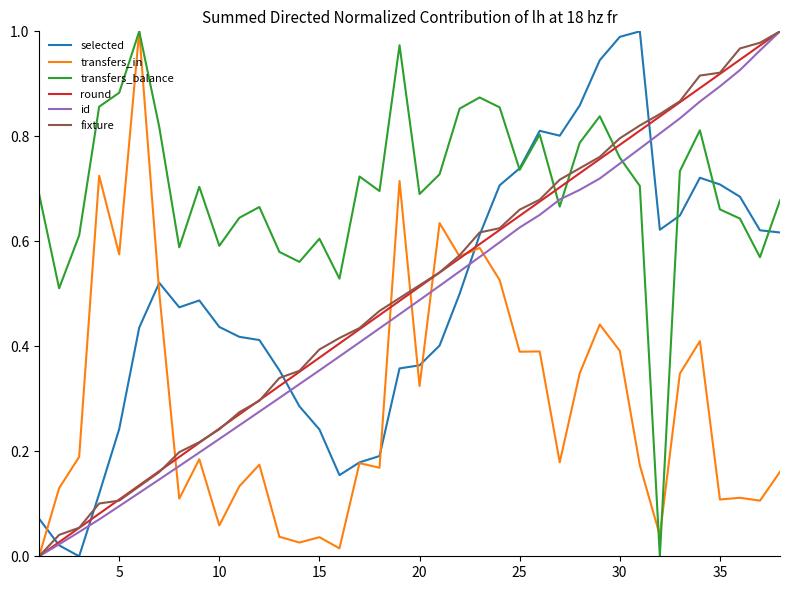

Which series has the largest total across all categories?

transfers_balance